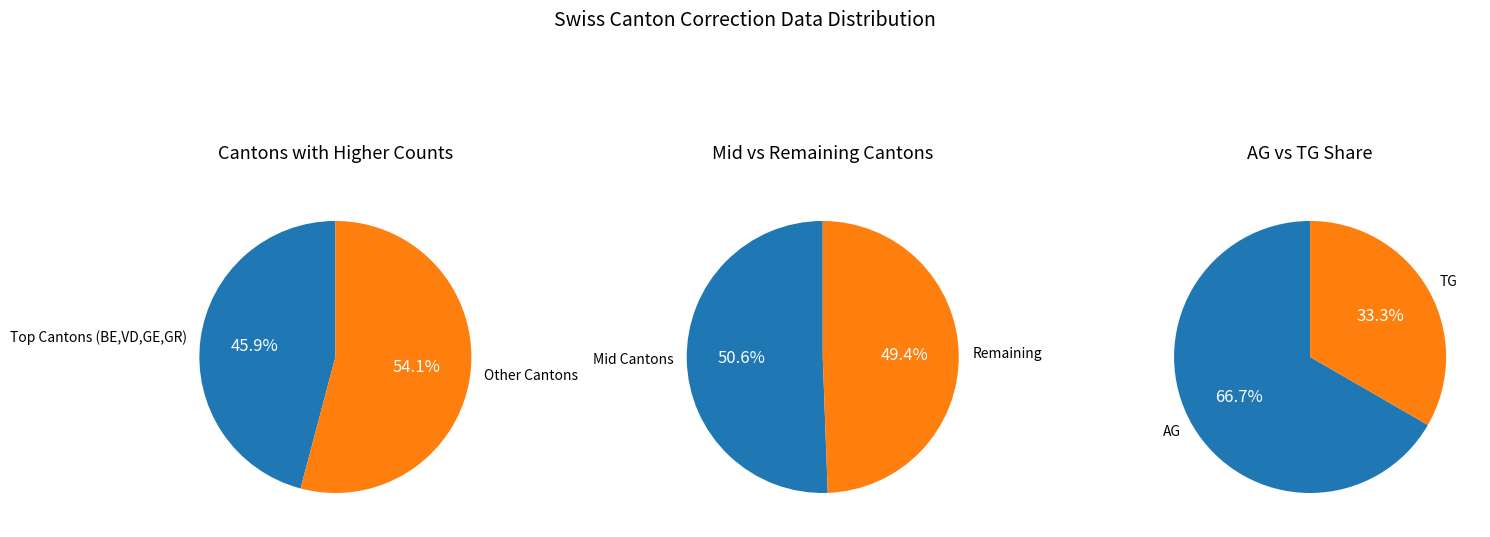

Is there any slice that represents more than half of the pie?

Yes